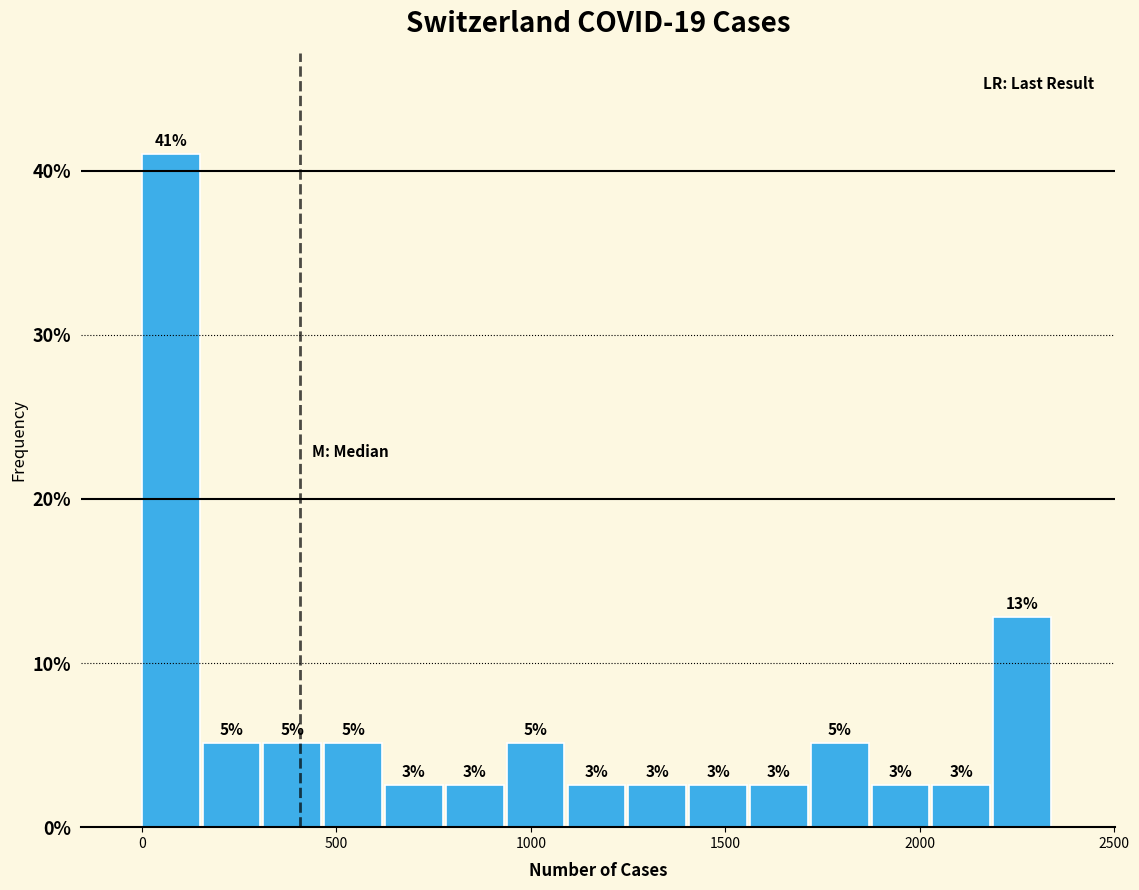

Around what value on the x-axis is the tallest bar? Give the approximate position of its centre, as read against the axis.

50